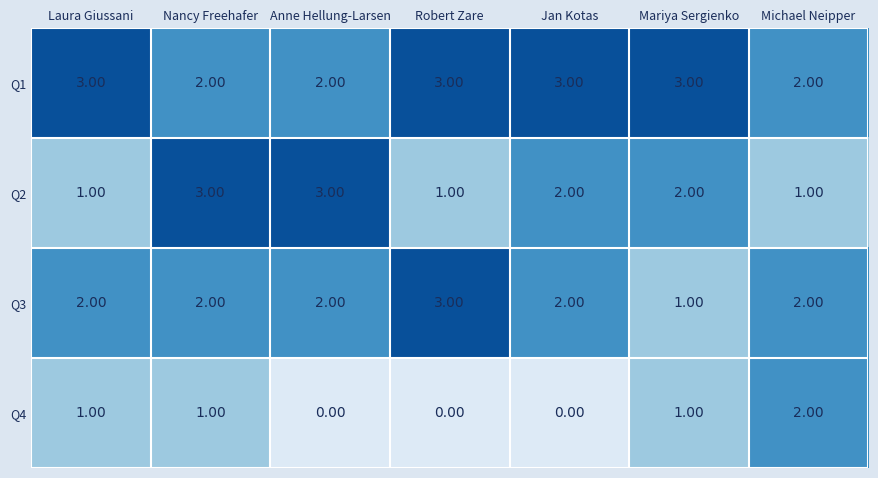

Between Nancy Freehafer and Michael Neipper, which series saw the biggest shift?

Q2